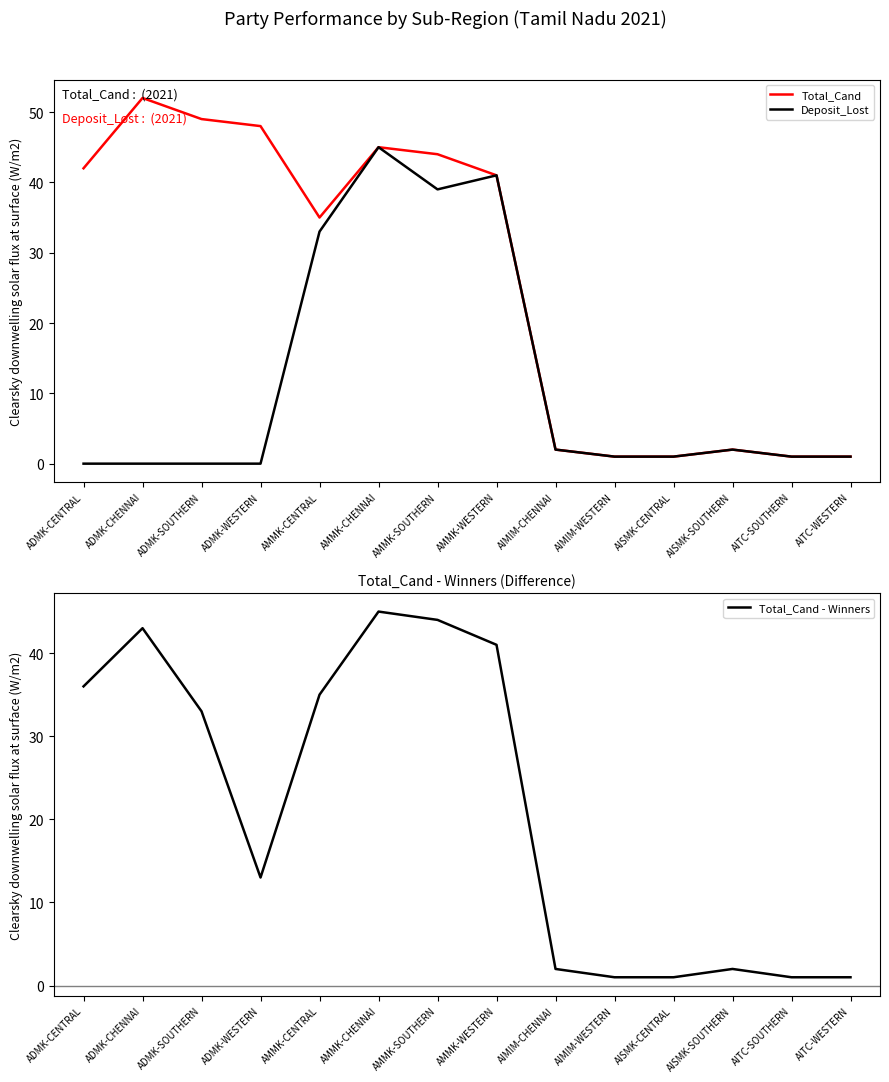

What is the difference between the maximum and minimum values in the Deposit_Lost series?

45